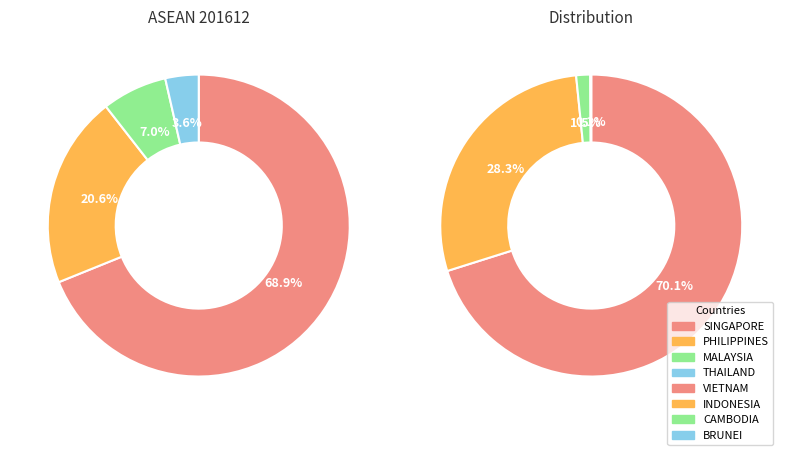

Is there any slice that represents more than half of the pie?

Yes